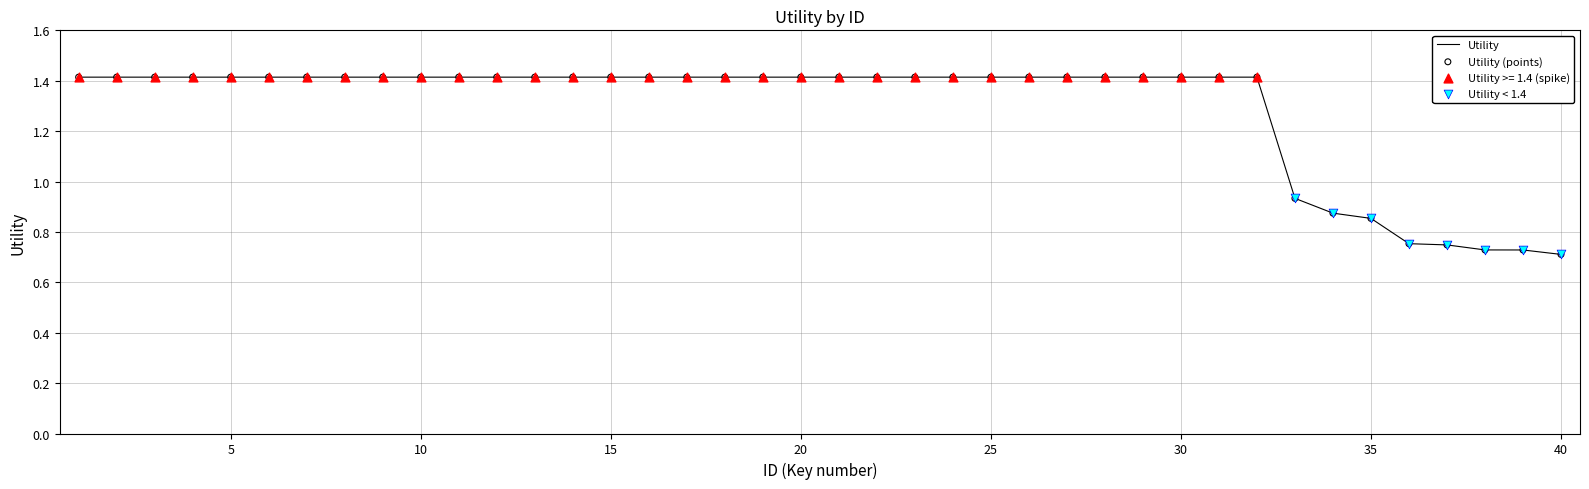

What is the greatest value displayed?

1.4